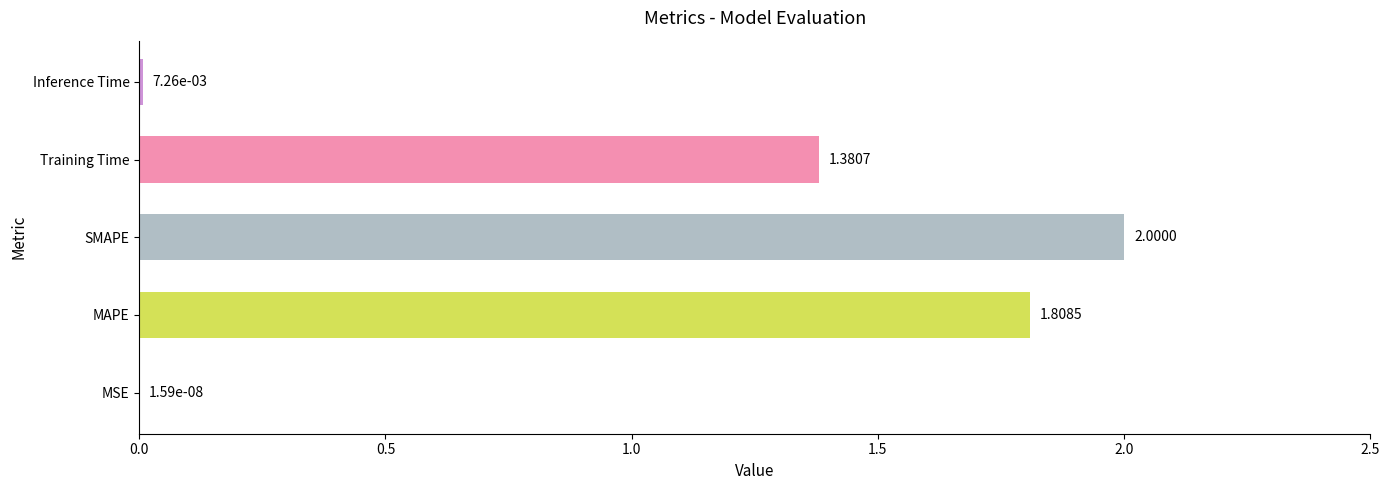

At which category does the chart reach its peak across all series?

SMAPE